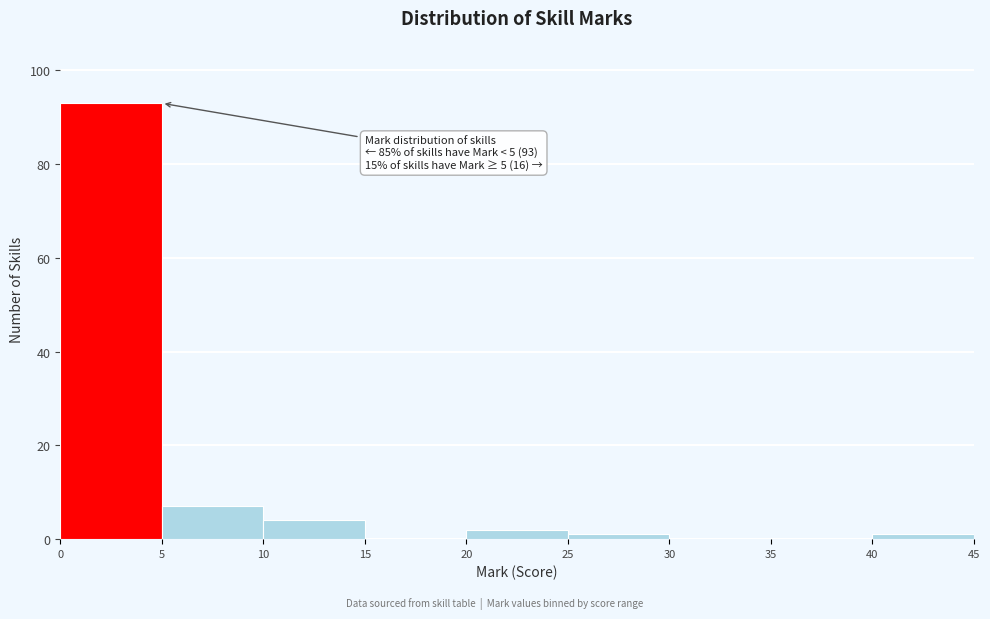

Which range on the x-axis has the tallest bar?

0 to 5